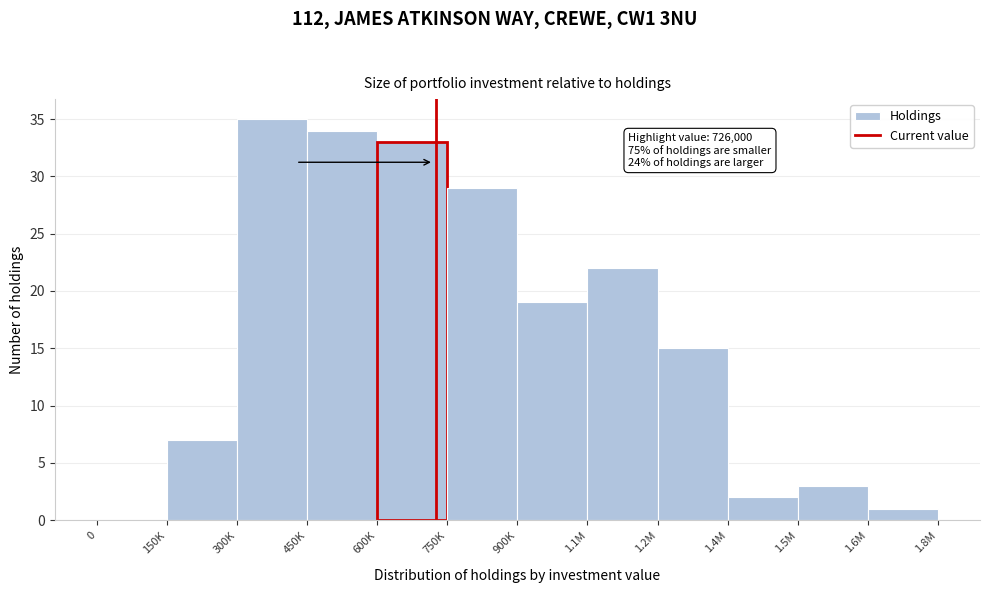

Reading right to left, transcribe all the data shown in this chart.

1.6M=1	1.5M=3	1.4M=2	1.2M=15	1.1M=22	900K=19	750K=29	600K=33	450K=34	300K=35	150K=7	0=0